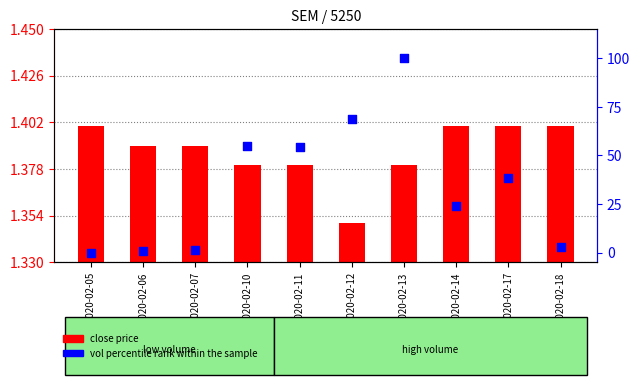

Which series reaches the minimum Y coordinate?

vol percentile rank within the sample